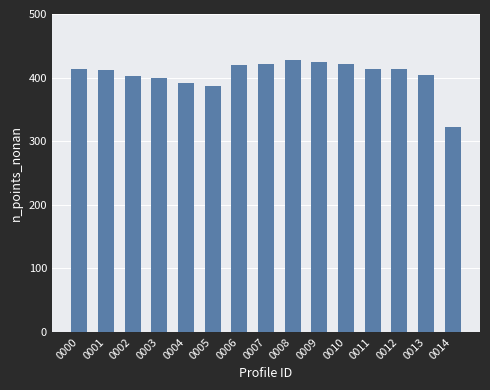

At which label is the value closest to 375?

0005